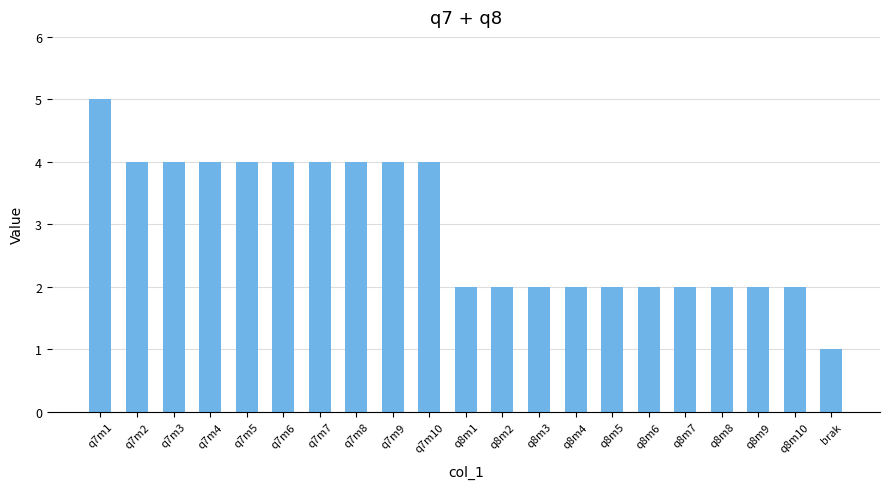

Reading left to right, what are all the values shown in this chart?

5	4	4	4	4	4	4	4	4	4	2	2	2	2	2	2	2	2	2	2	1